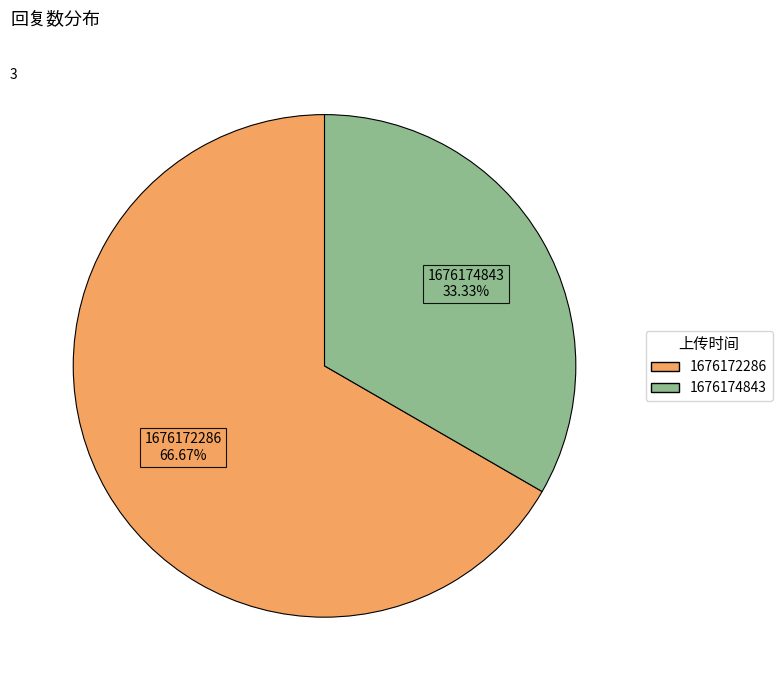

Does 1676172286 account for over 50% of the chart?

Yes